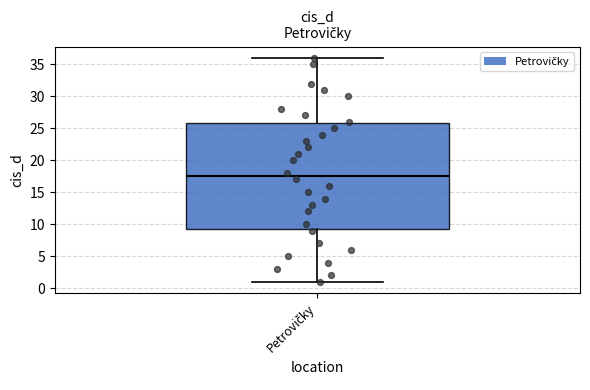

Transcribe this box plot: give where the median line is, the range the box spans, and where the two whiskers end, as read against the y-axis. The values are not printed on the chart, so give them approximately, as read against the axis.

median 17.5, box 9.5 to 26.0, whiskers 1.0 to 36.0